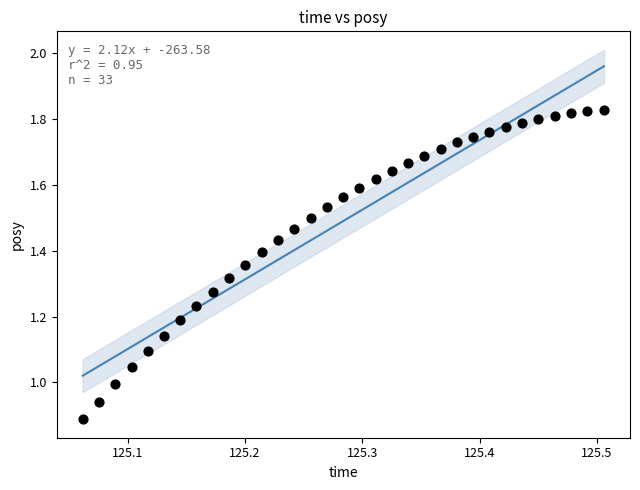

What is the range of X values (max minus min)?

0.4